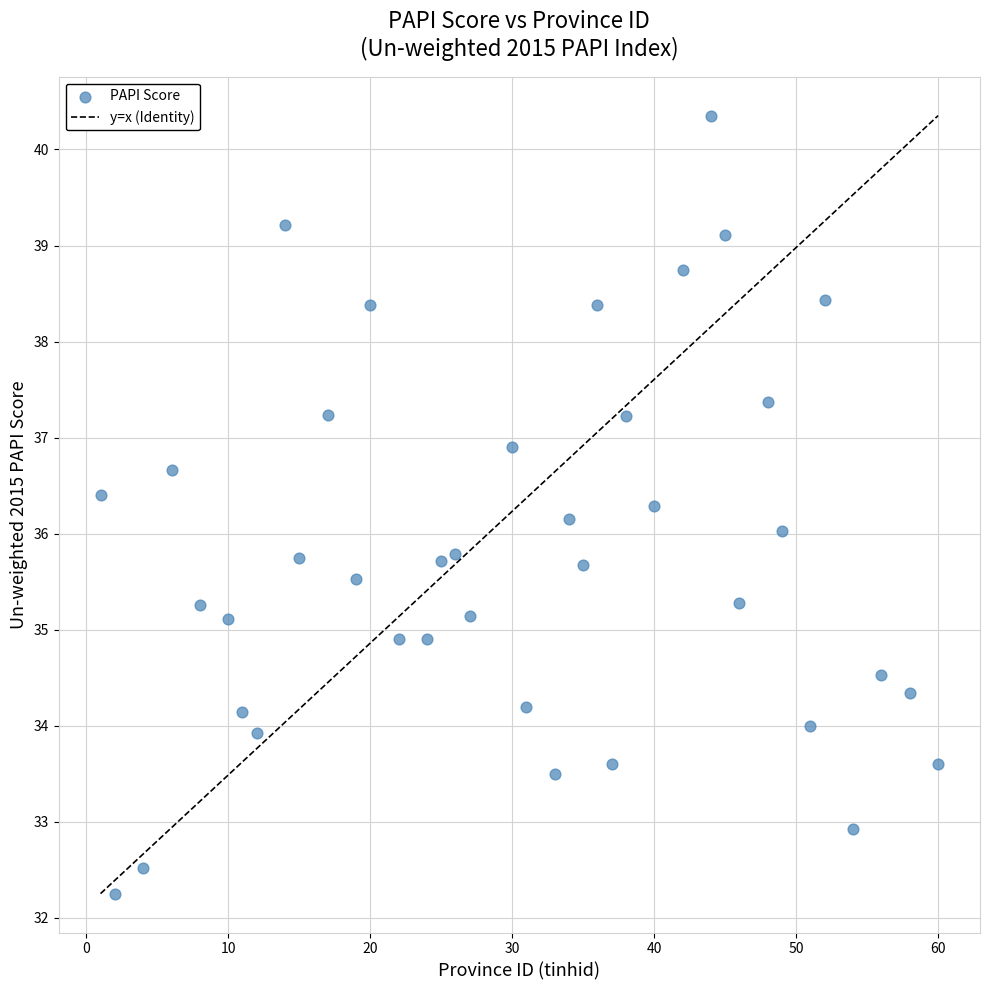

What is the range of X values (max minus min)?

59.0